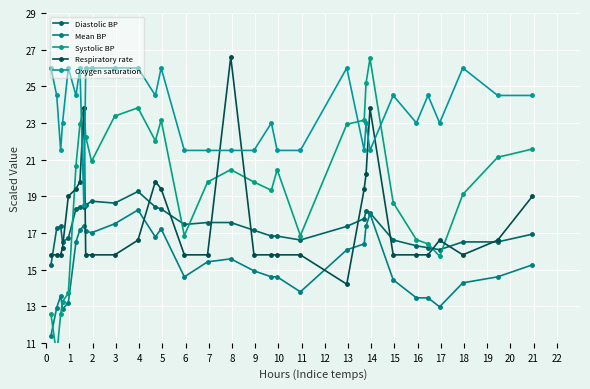

How many interior local peaks does the Oxygen saturation series have?

9